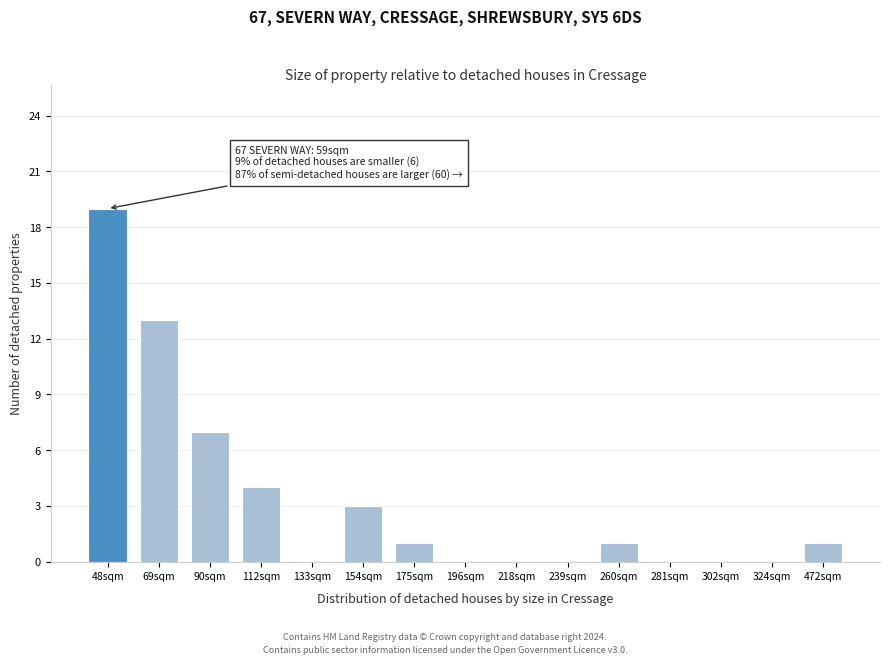

Reading right to left, what are all the values shown in this chart?

472sqm=1	324sqm=0	302sqm=0	281sqm=0	260sqm=1	239sqm=0	218sqm=0	196sqm=0	175sqm=1	154sqm=3	133sqm=0	112sqm=4	90sqm=7	69sqm=13	48sqm=19